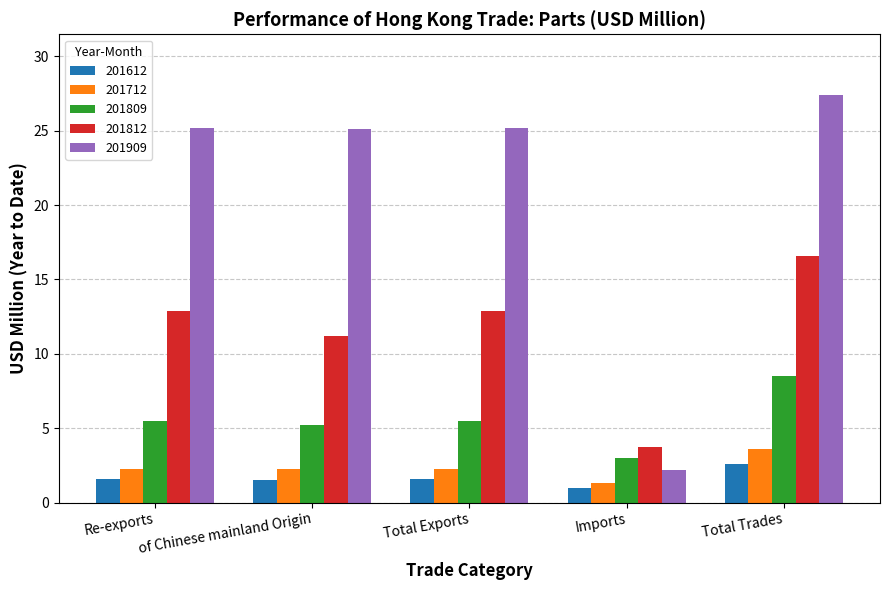

What is the label of the 2nd bar from the right?

Imports